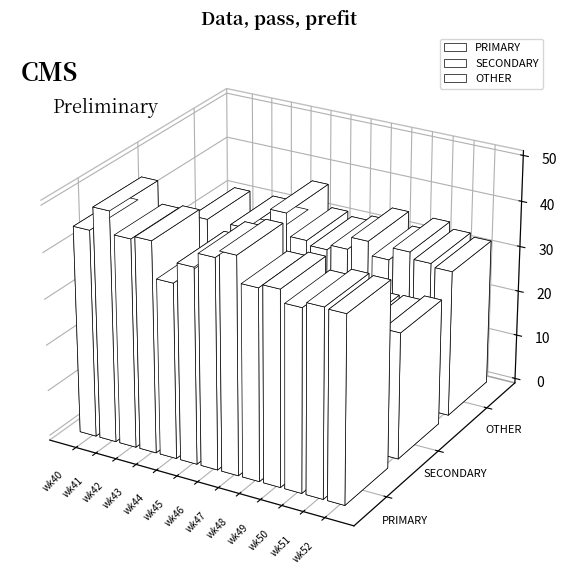

Reading left to right, extract all data points from this chart.

PRIMARY: 44.9	50.0	45.2	45.8	38.0	42.5	45.5	47.1	41.4	42.2	39.5	40.8	40.5
SECONDARY: 24.2	25.0	23.9	24.5	25.6	26.2	24.1	21.4	24.2	26.4	26.4	26.5	27.5
OTHER: 30.9	25.0	31.0	29.7	36.4	31.3	30.4	31.5	34.3	31.3	34.1	32.7	31.9